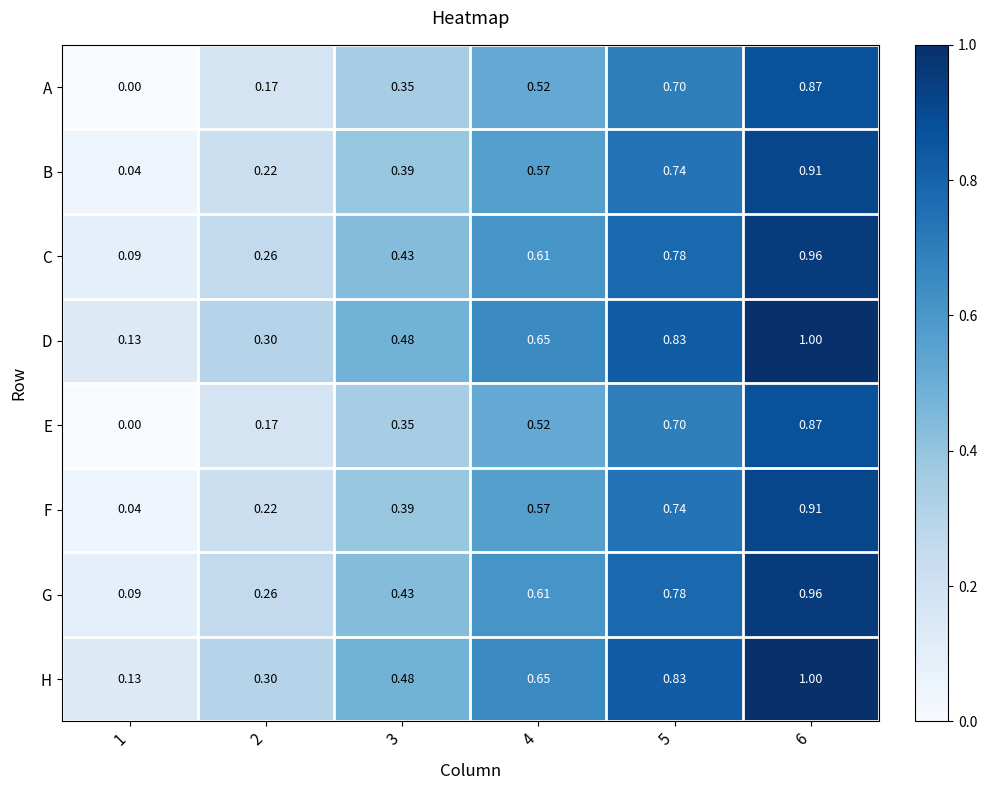

Is the value of A at 4 greater than the value of H at 3?

Yes